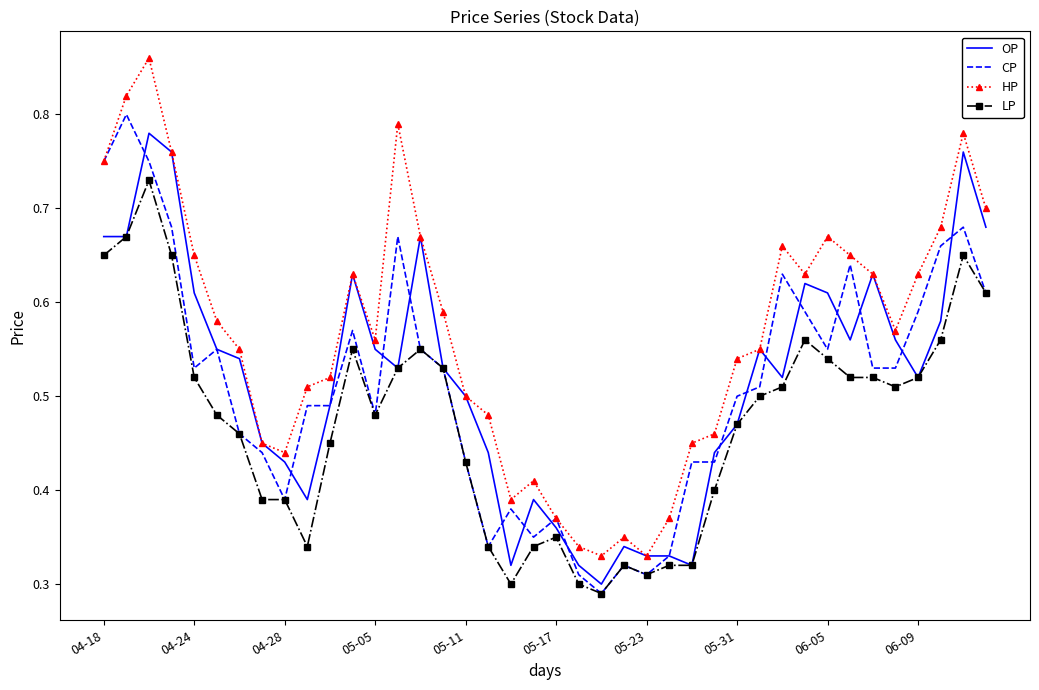

Which series has the largest total across all categories?

HP